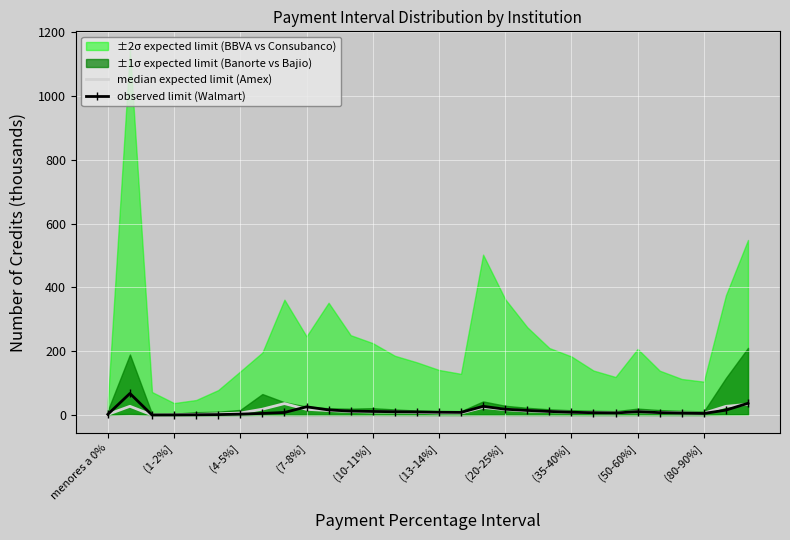

In observed limit (Walmart), how many points are higher than both neighbors (excluding endpoints)?

4